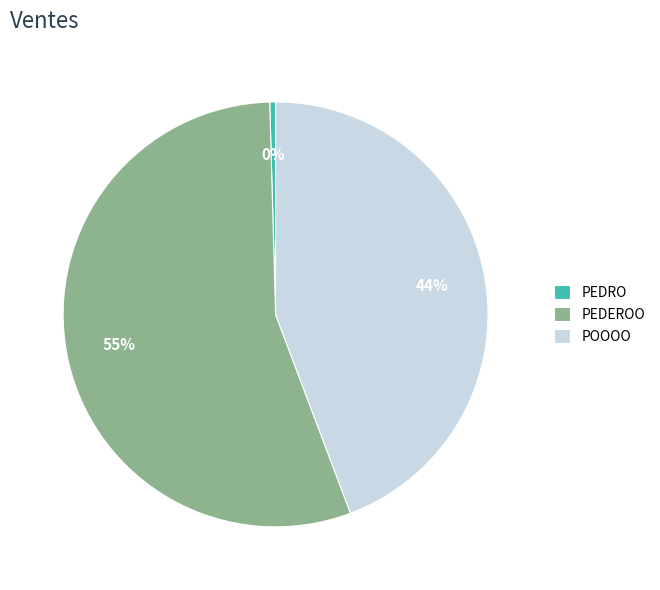

Count the number of slices in the pie.

3